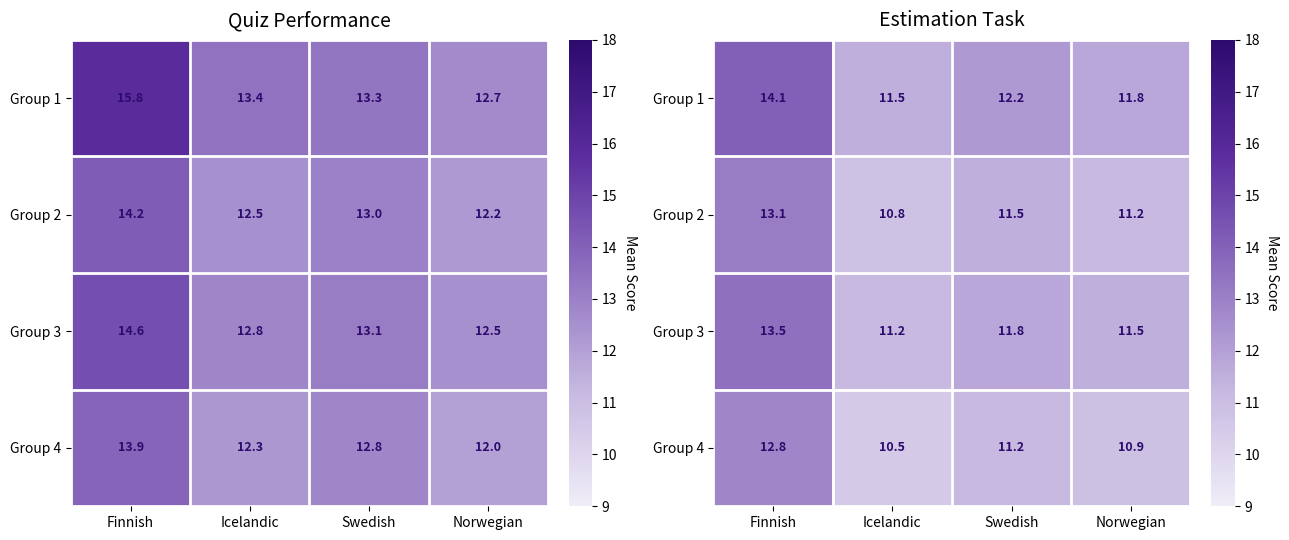

What is the highest value of the Group 2 series?

13.1